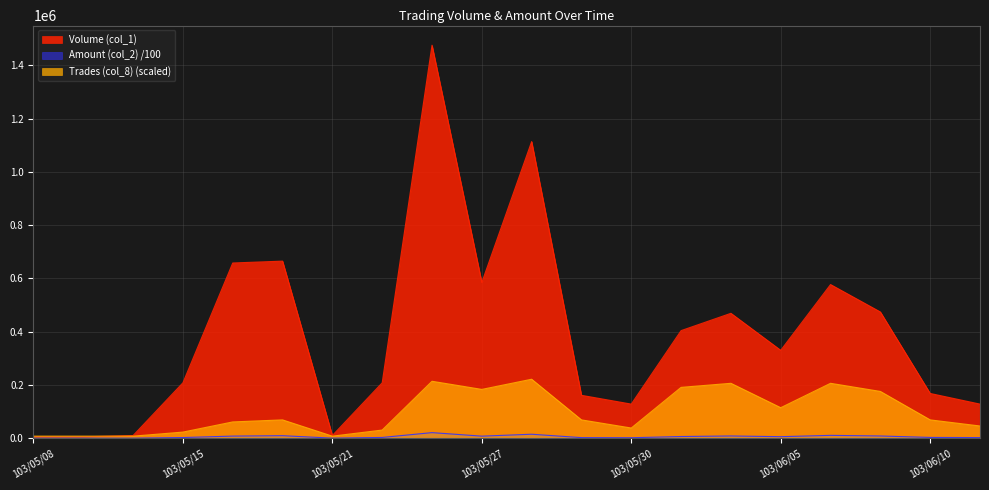

Where do Volume (col_1) and Trades (col_8) first cross each other?

103/05/09 and 103/05/12